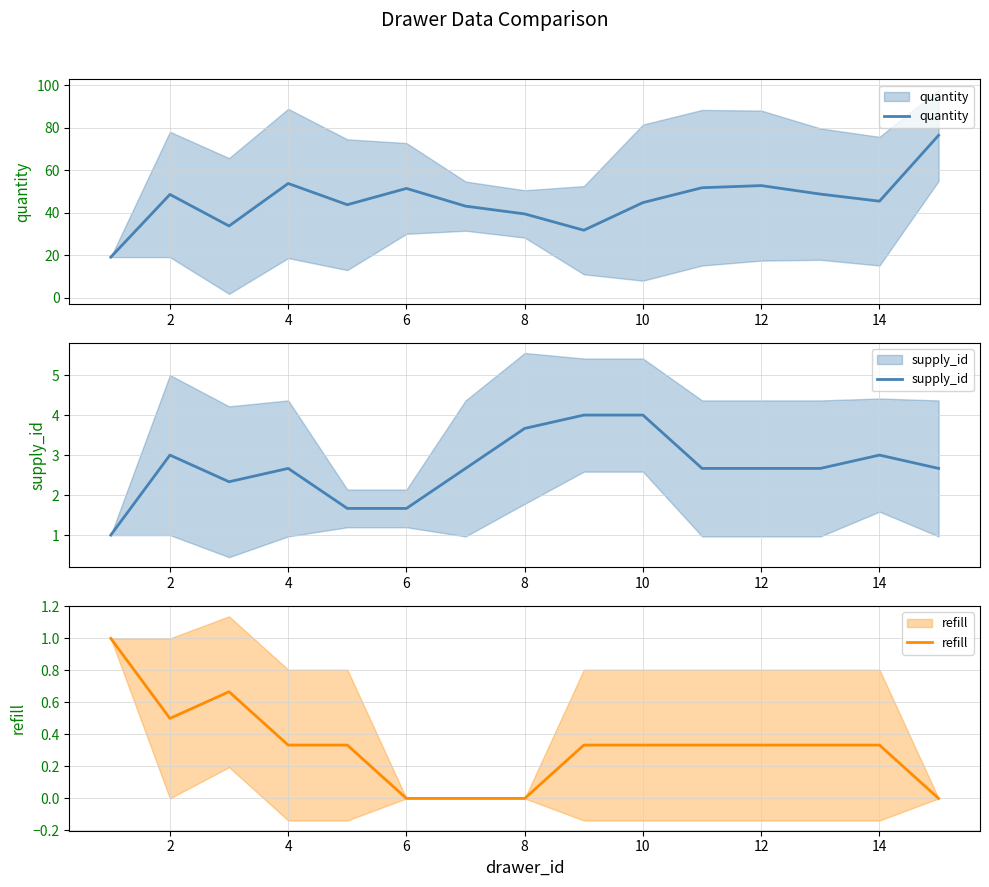

Which series has the widest spread of values?

quantity